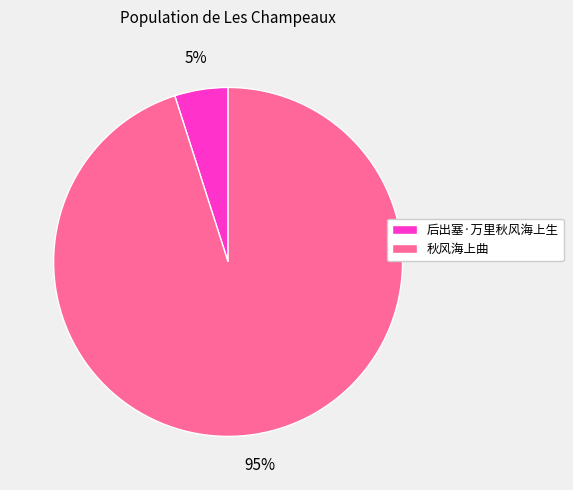

Which category has the smallest portion of the pie?

后出塞·万里秋风海上生